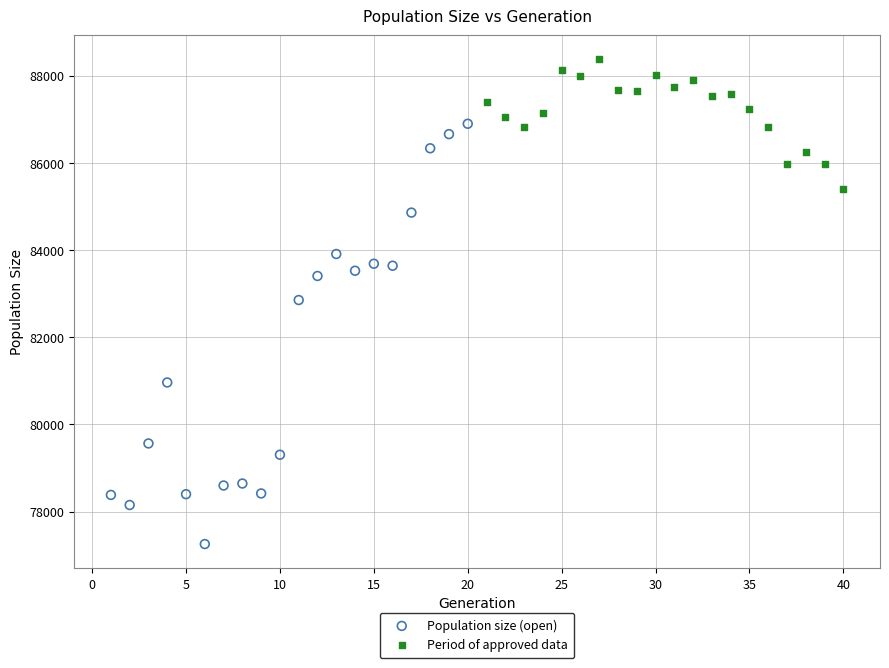

Which series has the largest Y range (max minus min)?

Population size (open)